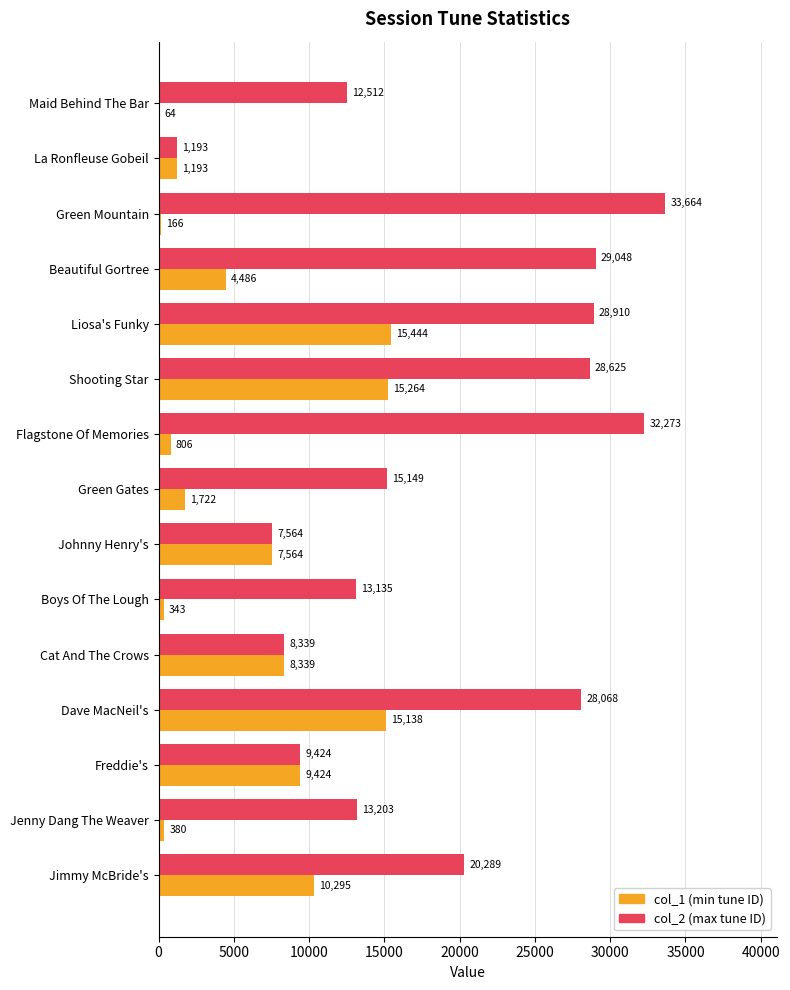

Which label corresponds to the largest value in the chart?

Green Mountain